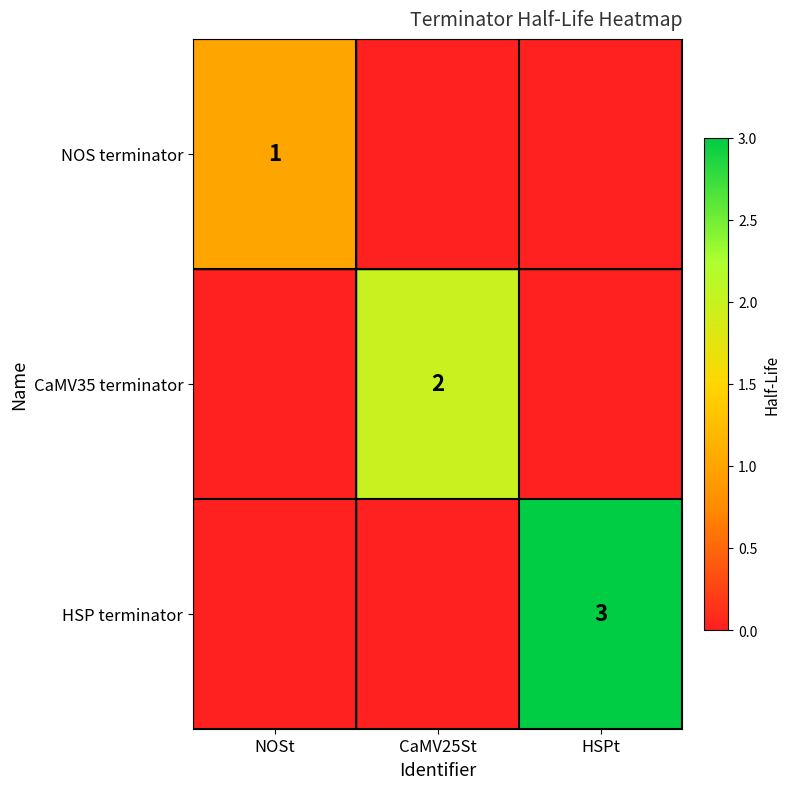

Is it true that CaMV35 terminator equals 1 at CaMV25St?

False